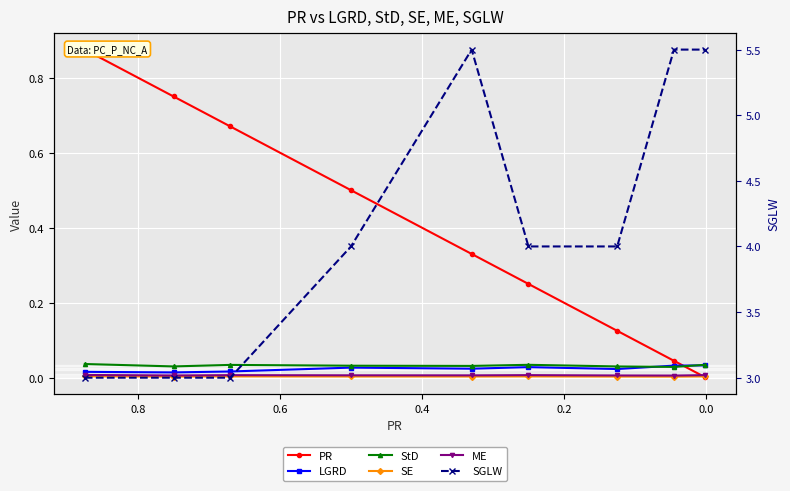

In ME, how many points are higher than both neighbors (excluding endpoints)?

2